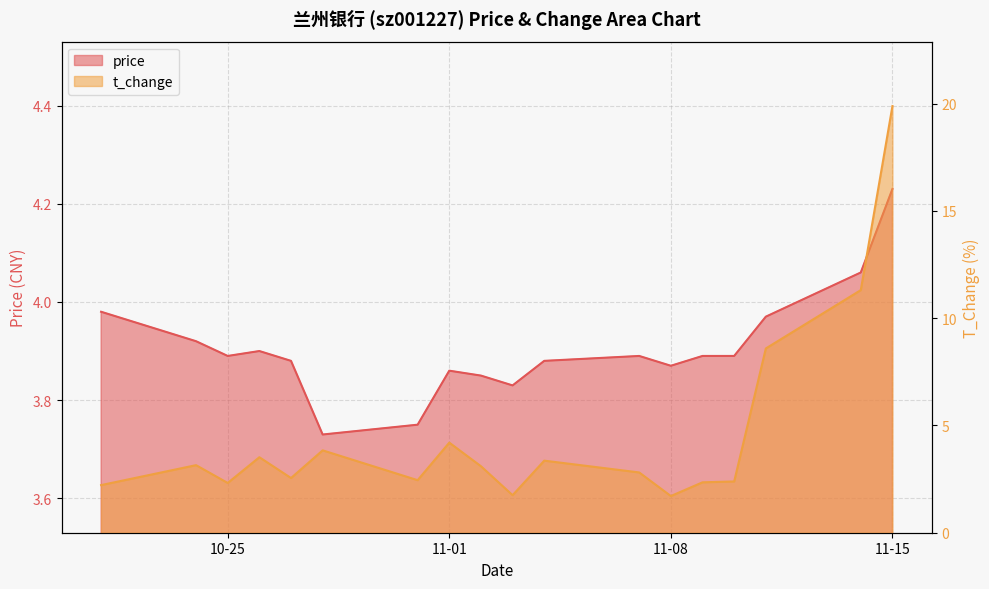

How many intersections are there between t_change and price?

5